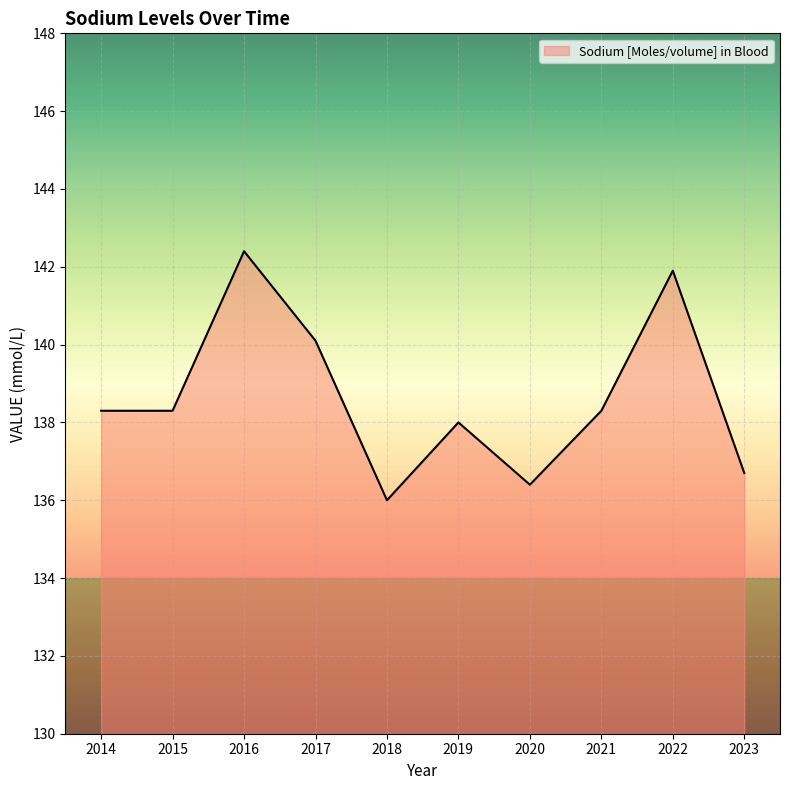

Between 2023 and 2022, which is larger?

2022